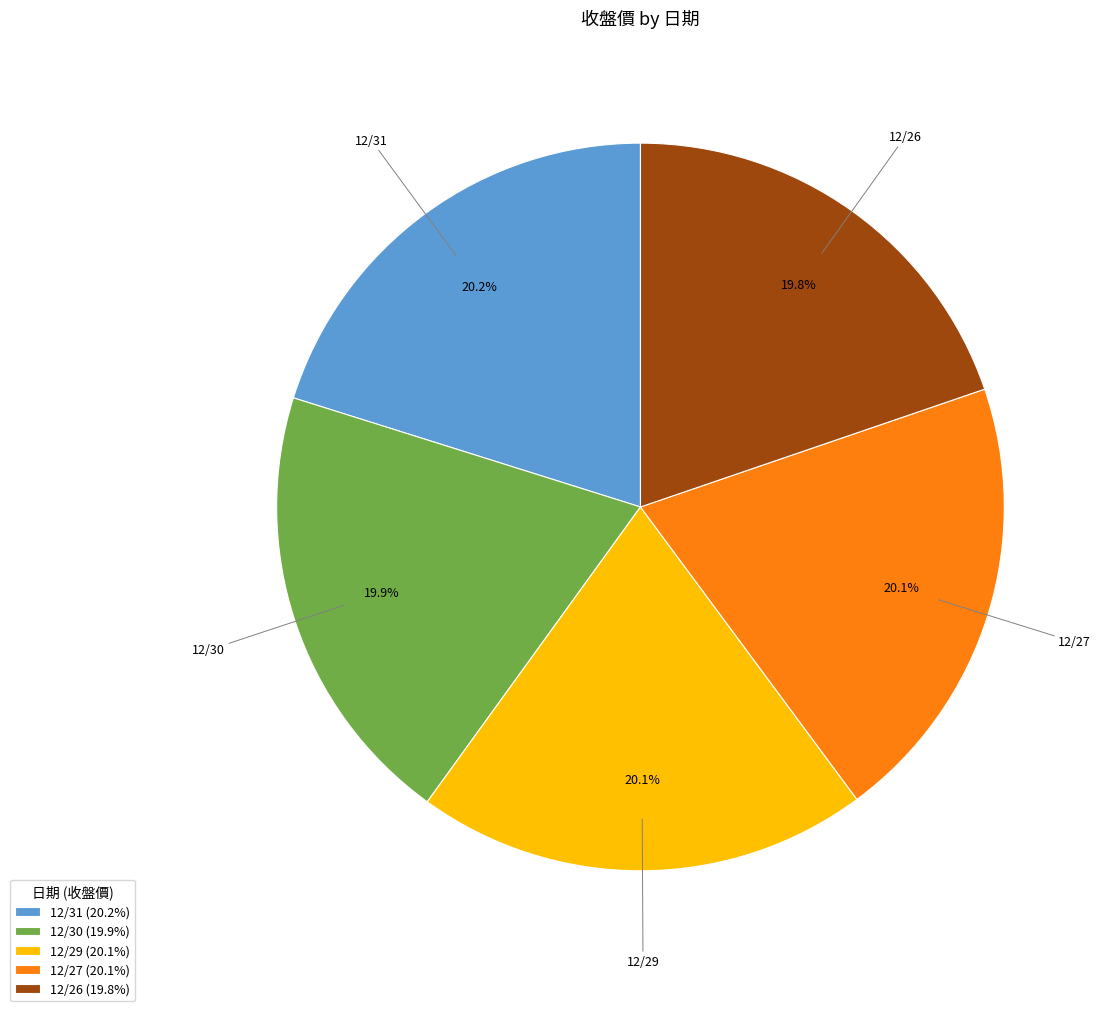

What is the ratio of the value at 12/29 (20.1%) to the value at 12/30 (19.9%)?

1.0